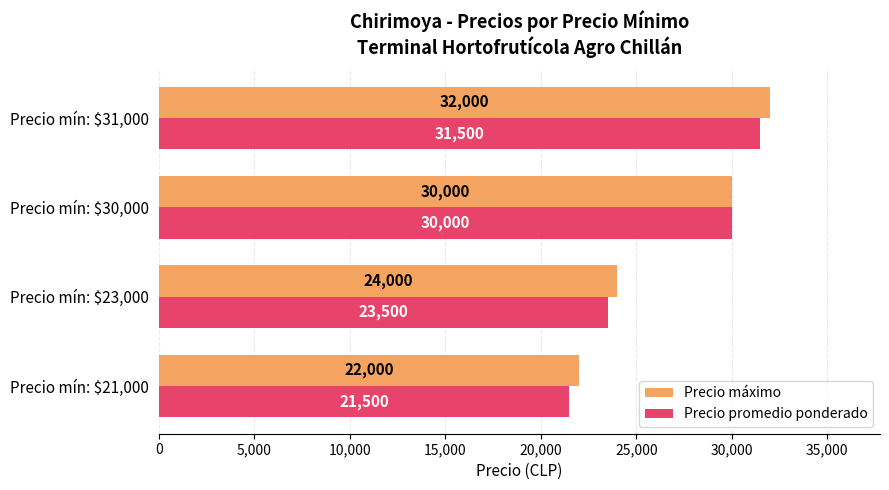

Is it true that Precio máximo equals 22000 at Precio mín: $21,000?

True